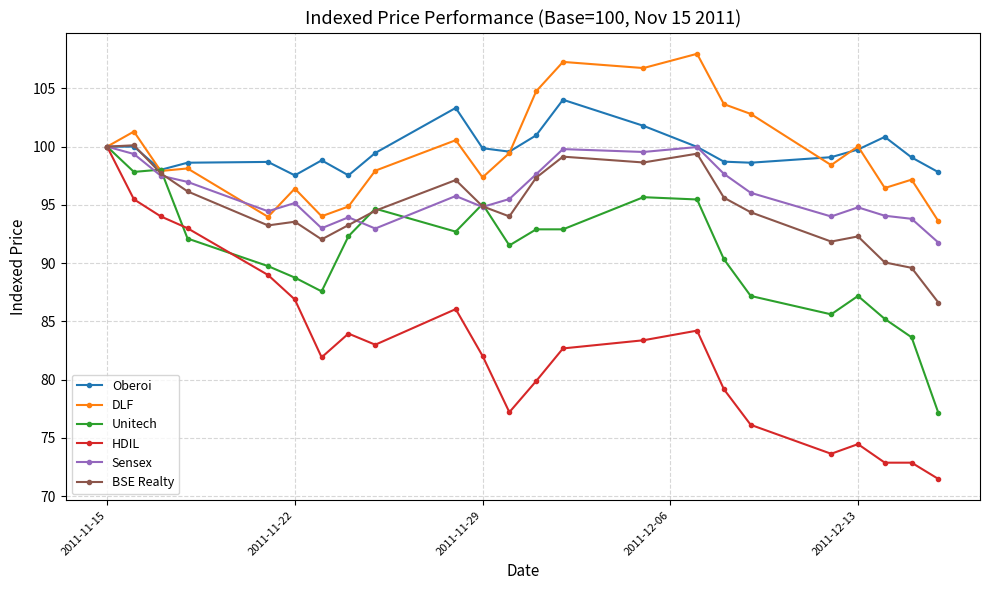

True or false: Oberoi has more than 2 interior local peaks.

True